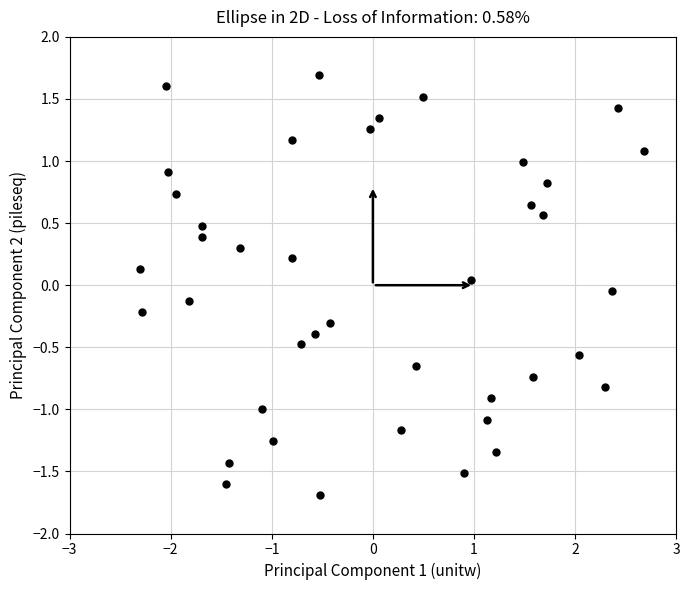

What is the range of X values (max minus min)?

5.0